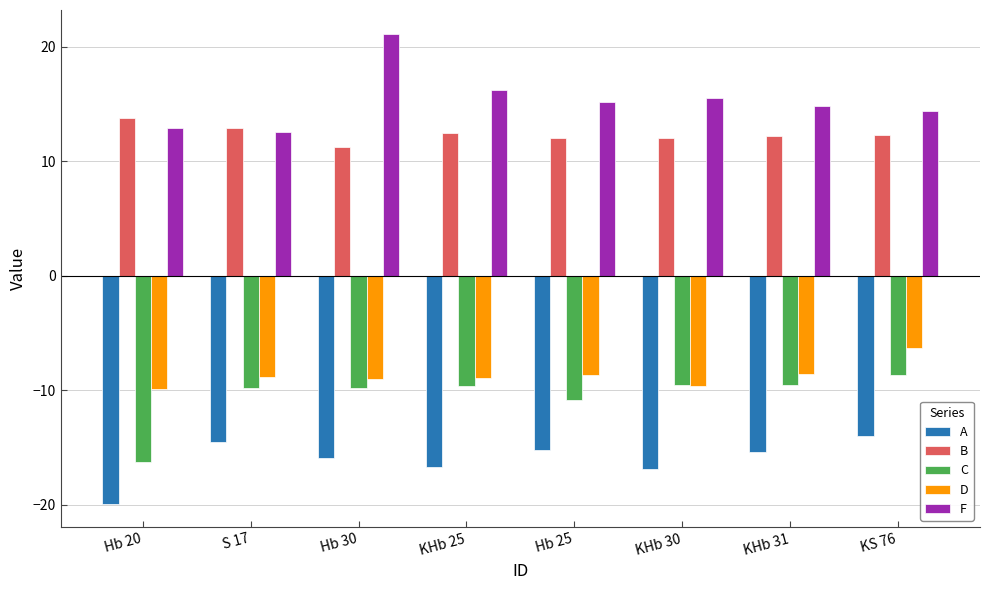

What is the sum of the B values at S 17 and KHb 30?

24.9